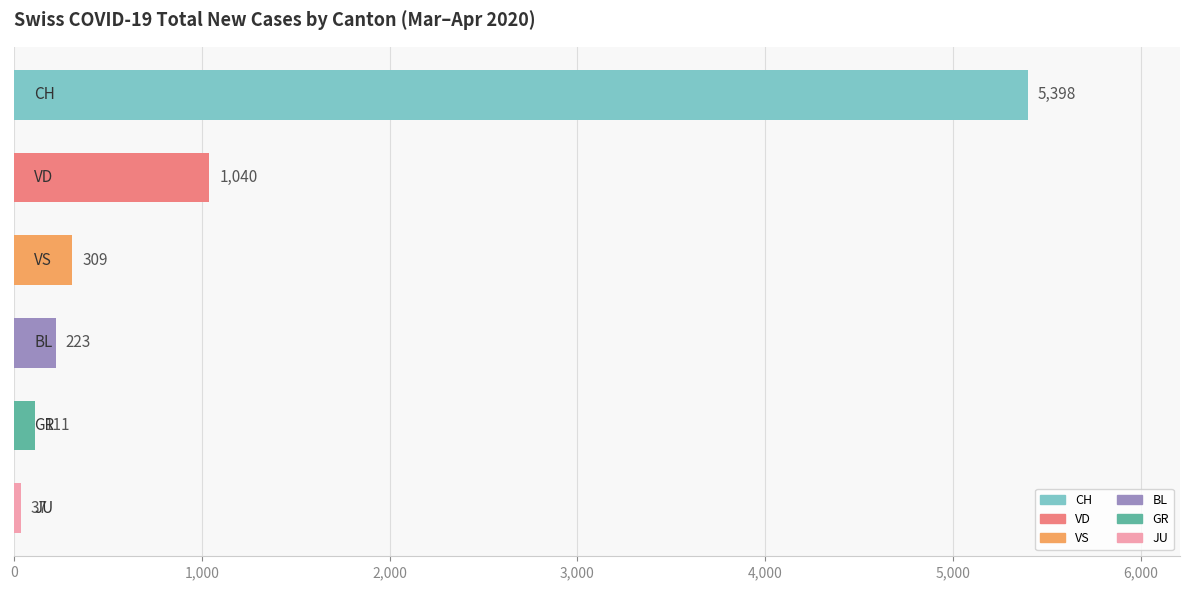

What is the value of the 1st bar from the top?

5398